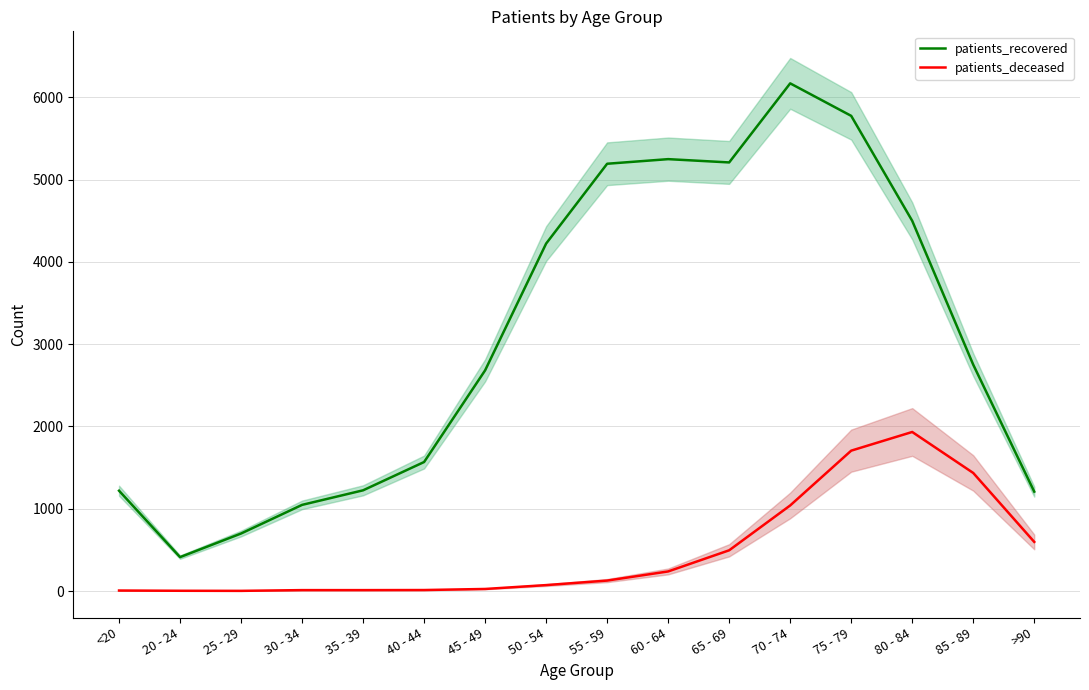

The patients_recovered series shows 701 at >90. True or false?

False